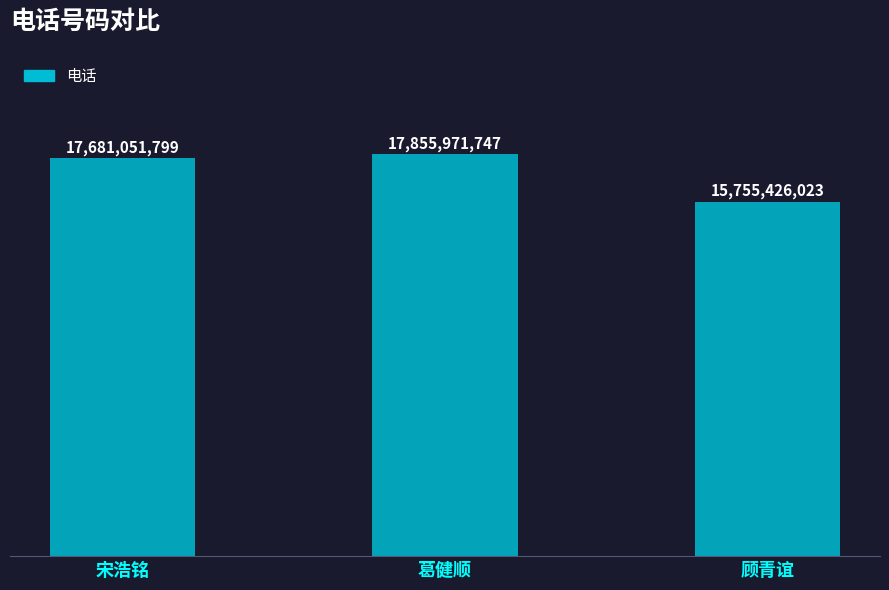

Which has a higher value, 顾青谊 or 宋浩铭?

宋浩铭